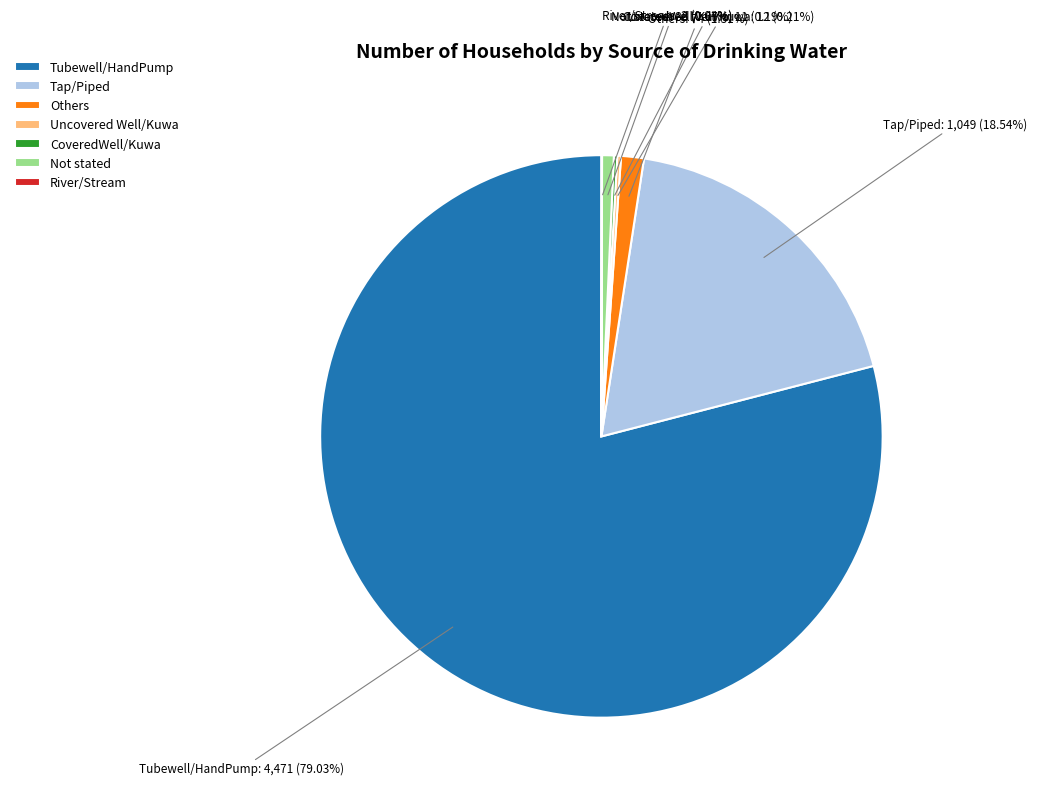

Which slice is the largest?

Tubewell/HandPump